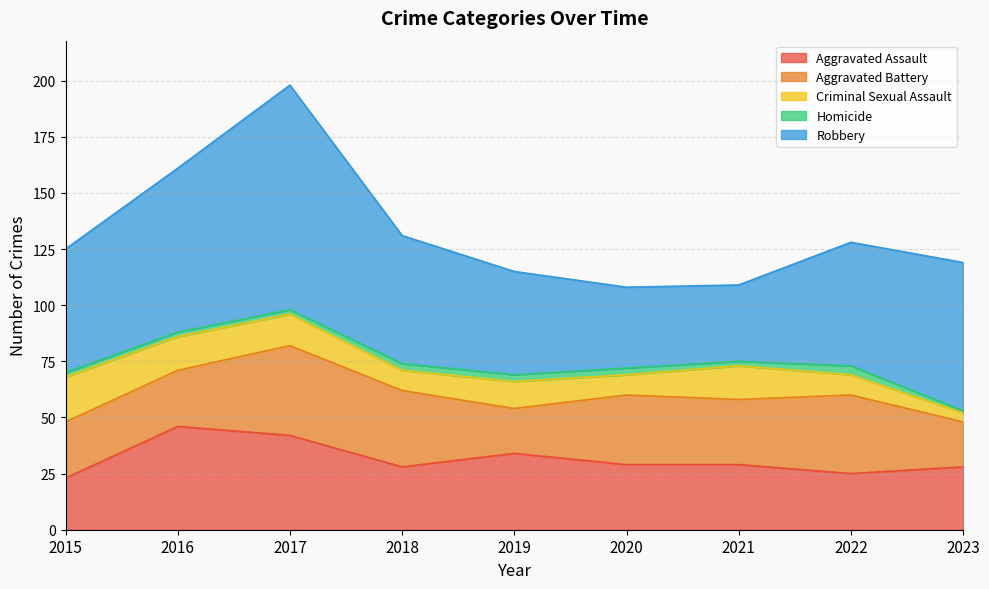

Between 2016 and 2021, which series saw the biggest shift?

Robbery